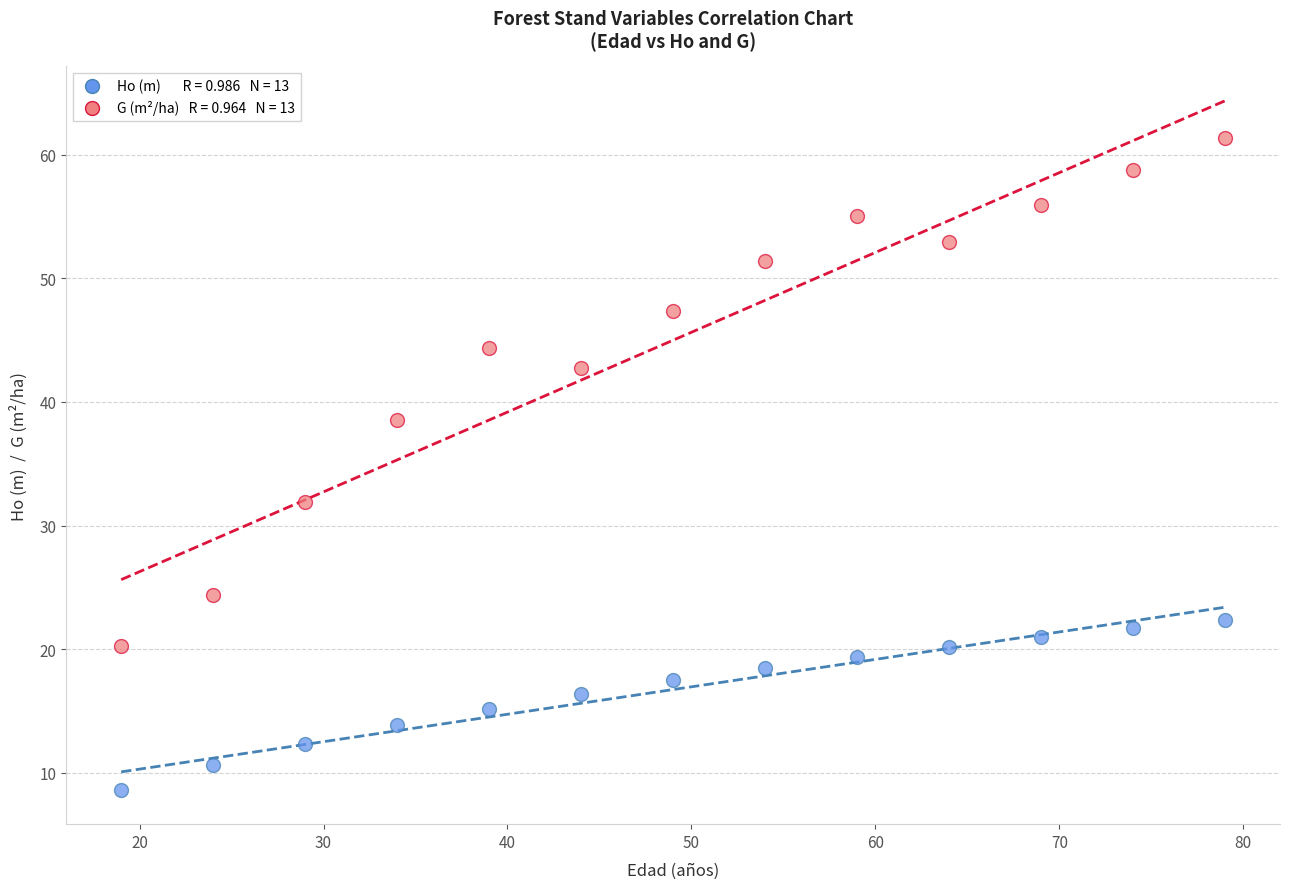

Across all series, what Y value is closest to 34?

31.9